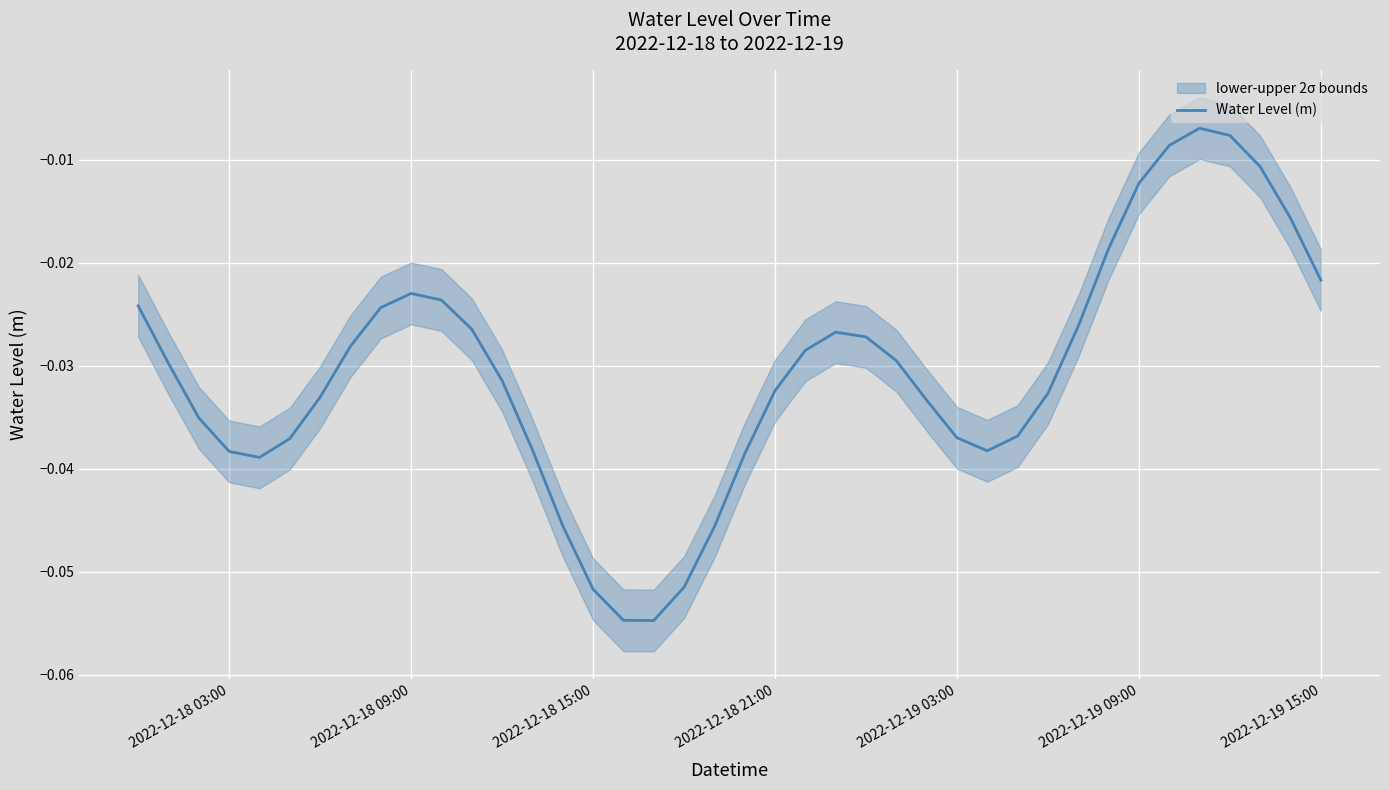

Which has a higher value, 2022-12-19 15:00 or 2022-12-19 03:00?

2022-12-19 15:00